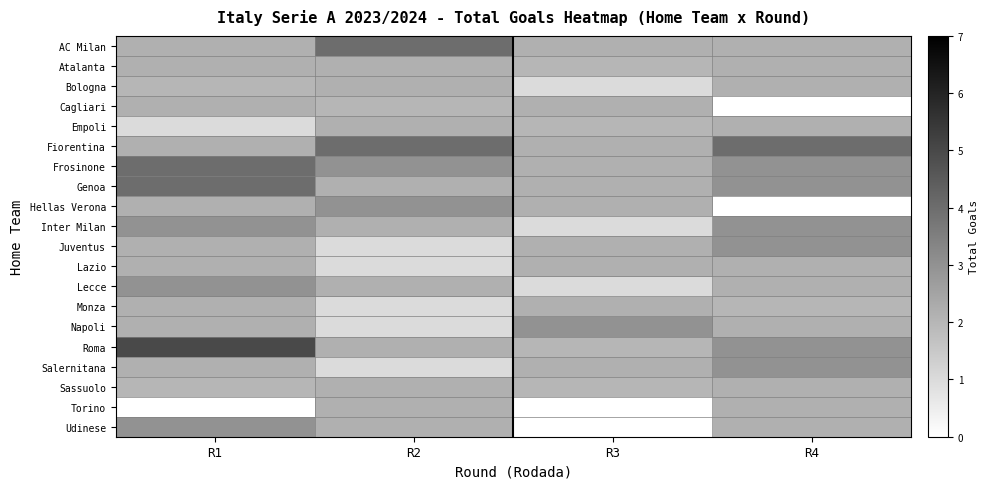

How many series are shown in this chart?

20